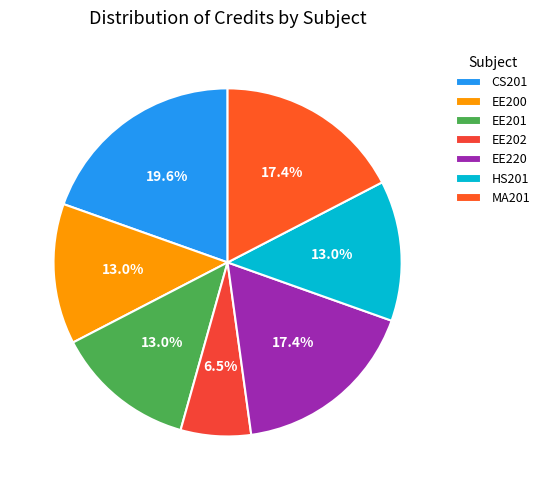

Is it true that EE200 is 27% of the pie?

False